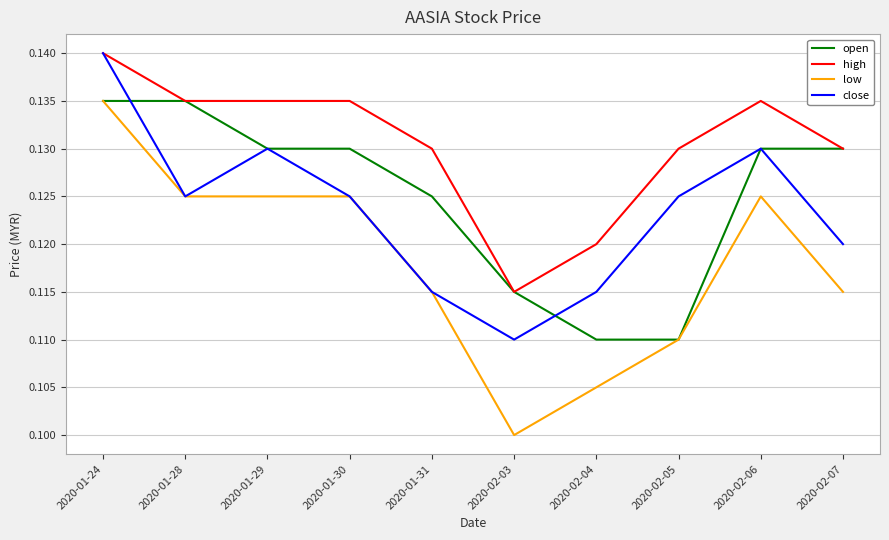

Which label corresponds to the largest value in the chart?

2020-01-24